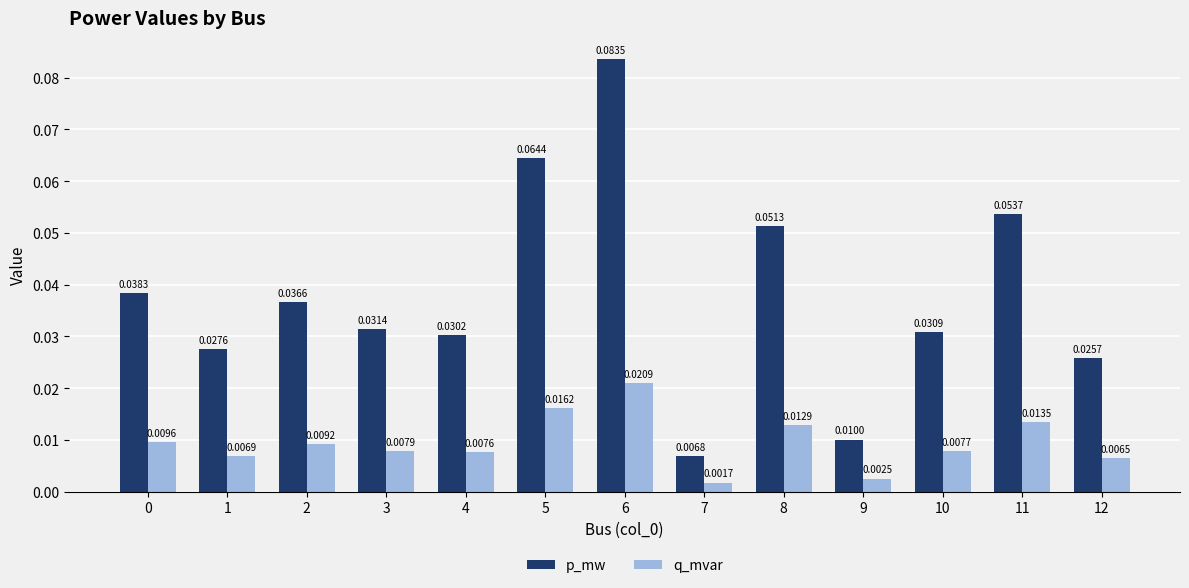

At 2, list the series in order from smallest to largest.

q_mvar, p_mw